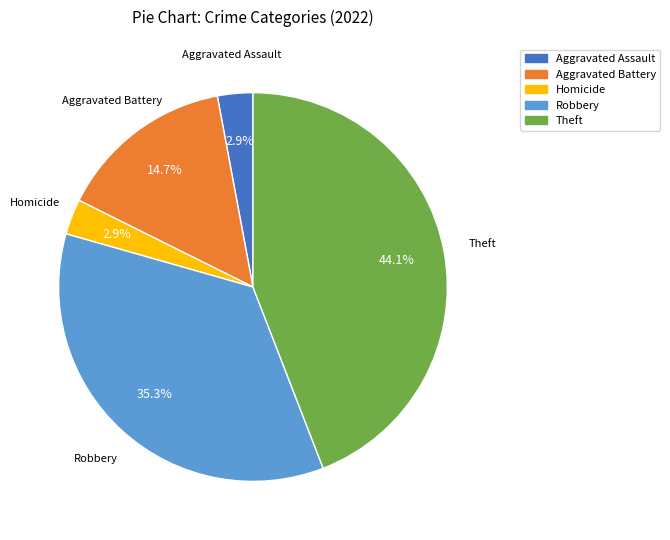

How many segments does this pie chart have?

5